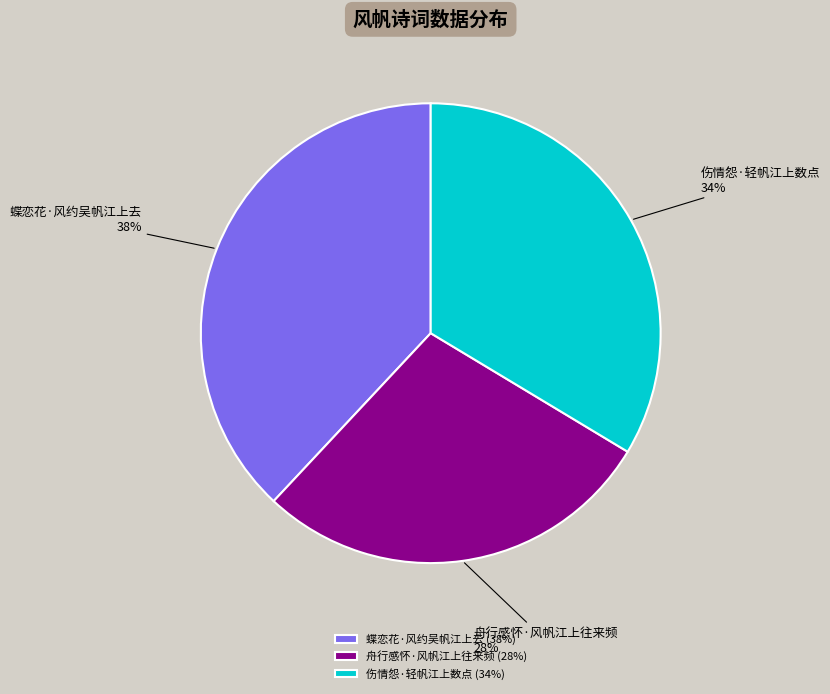

To the nearest percent, what percentage of the pie is 伤情怨·轻帆江上数点?

34%